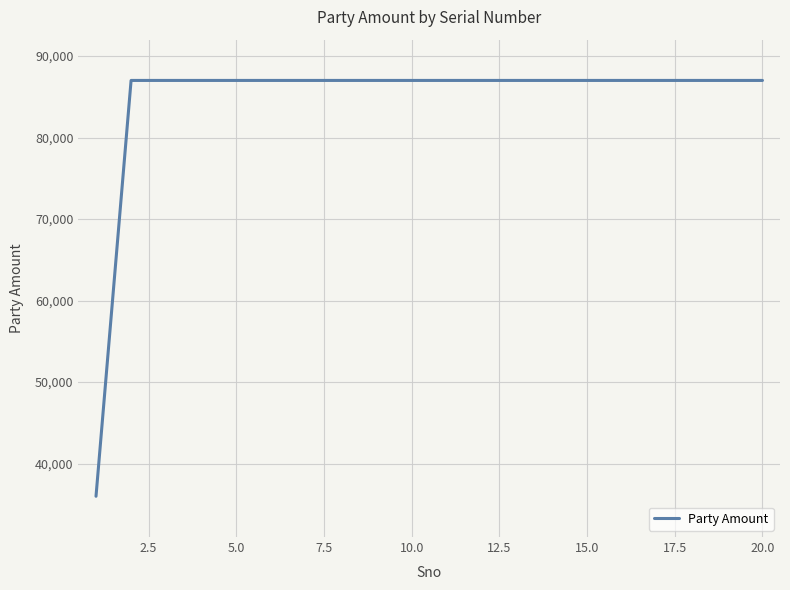

What is the greatest value displayed?

87000